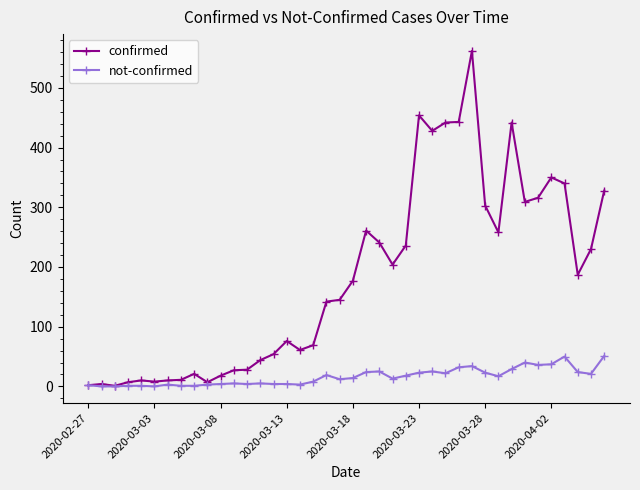

Count the number of data series in this chart.

2